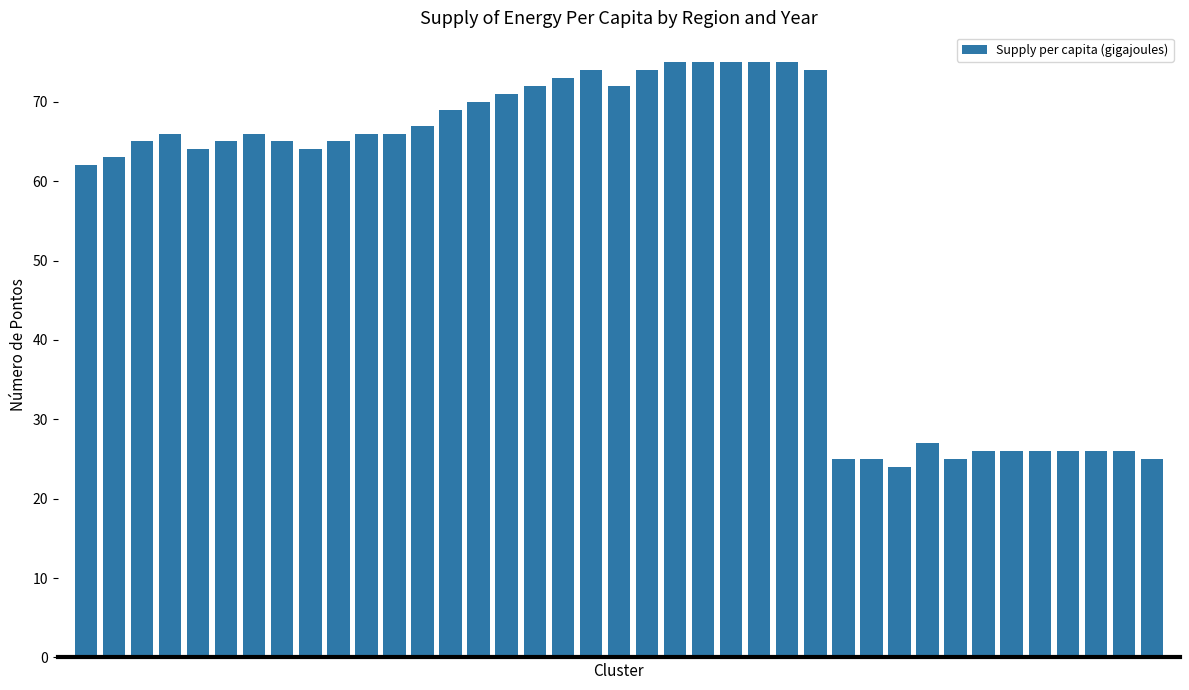

What is the average value?

56